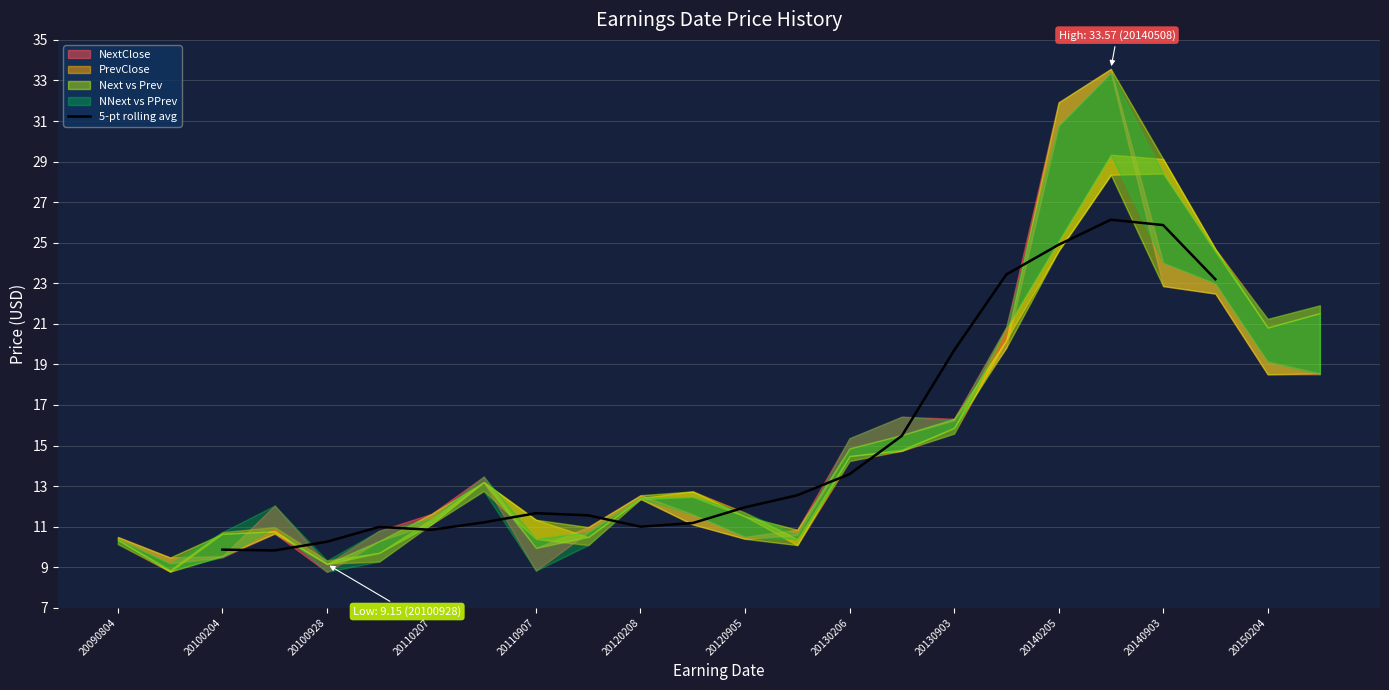

What is the value of the 4th point from the left?

11.0